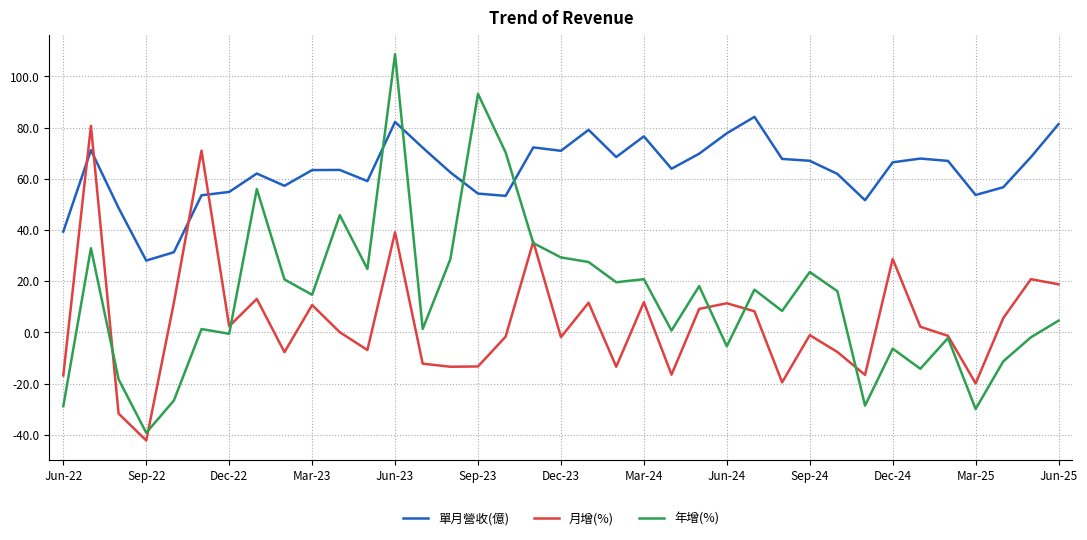

Which series has the widest spread of values?

年增(%)